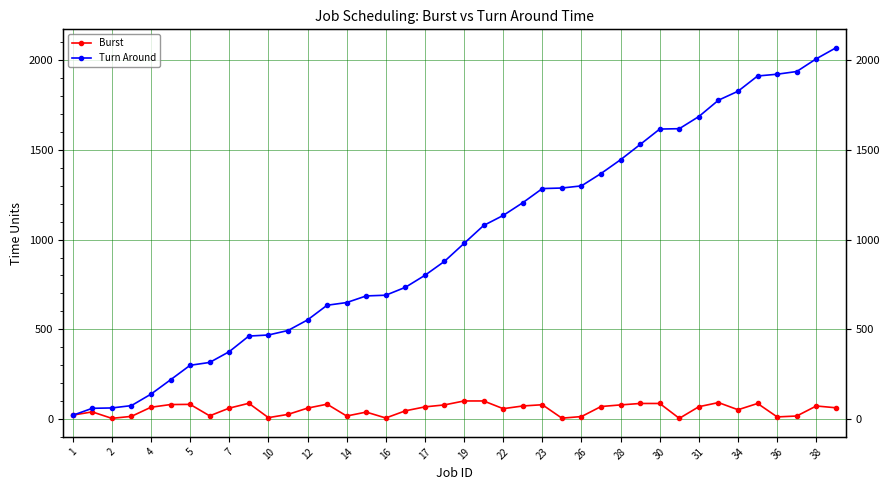

What is the value of the Turn Around point at the 1st from the left?

20